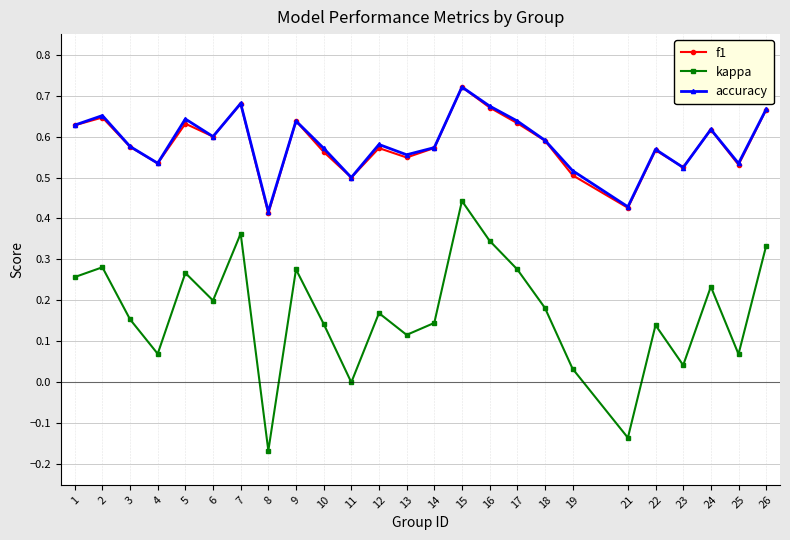

Which series has the largest range (max minus min)?

kappa